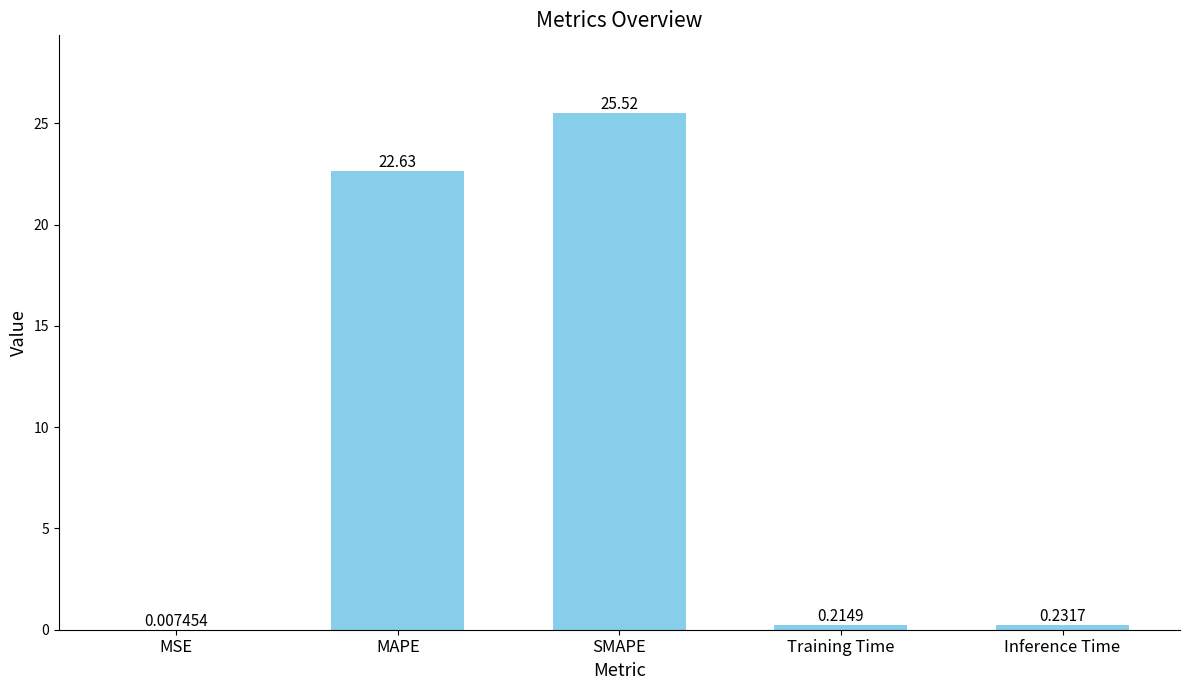

What is the sum of the values at Inference Time and Training Time?

0.4